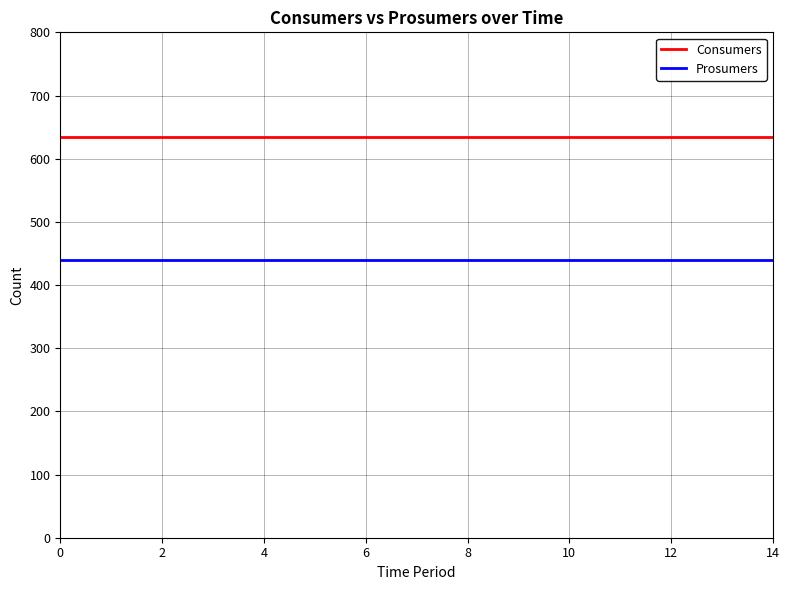

Reading right to left, list all the values displayed in this chart.

Consumers: 635	635	635	635	635	635	635	635	635	635	635	635	635	635	635
Prosumers: 440	440	440	440	440	440	440	440	440	440	440	440	440	440	440